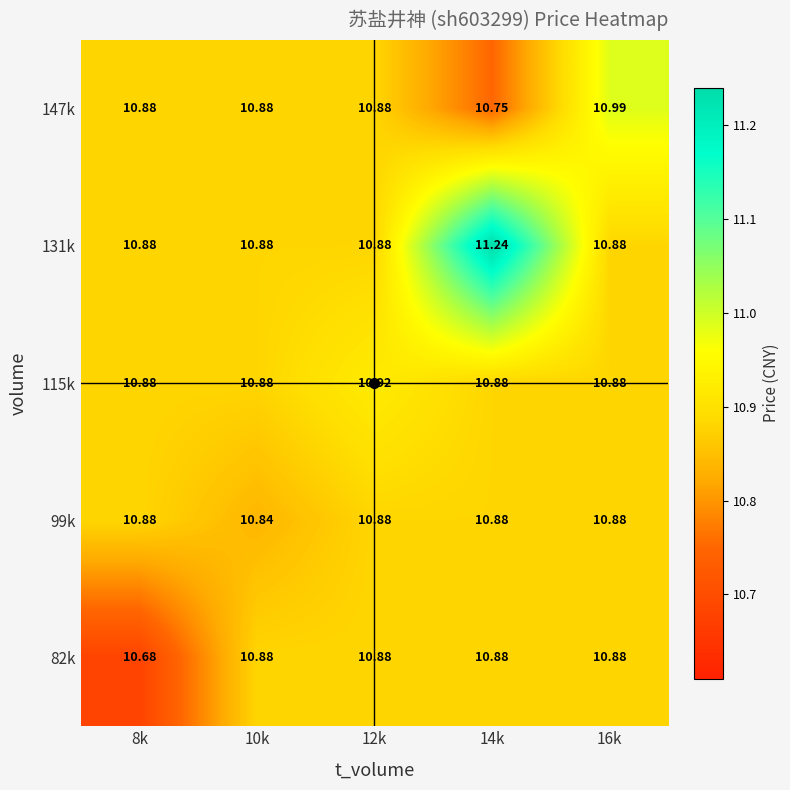

How many distinct data groups are displayed?

5